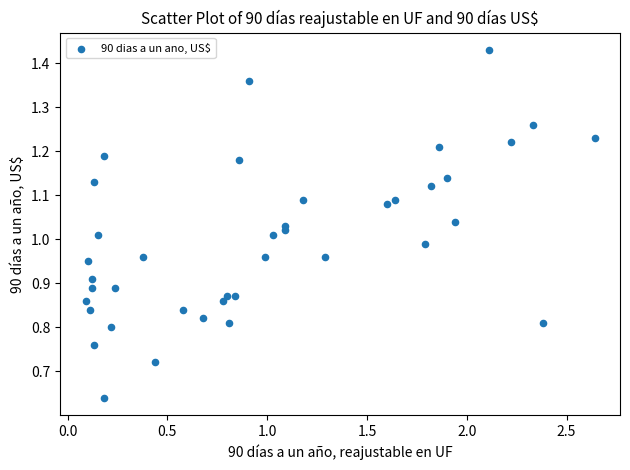

How many data points are displayed?

40